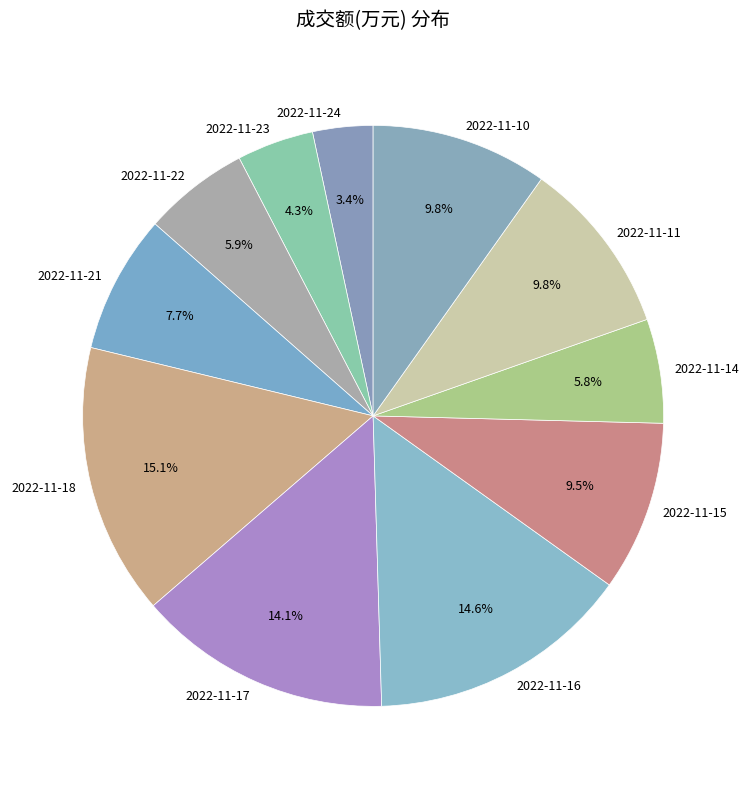

How many segments does this pie chart have?

11